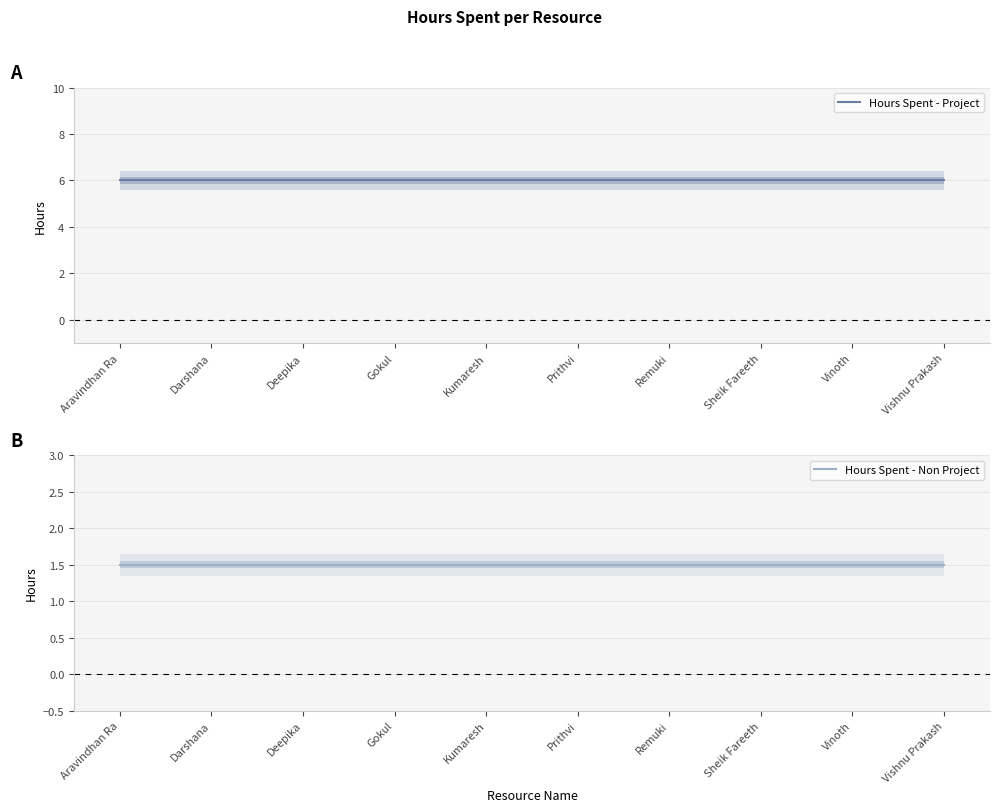

Rank the series by their maximum value, from lowest to highest.

Hours Spent - Non Project, Hours Spent - Project